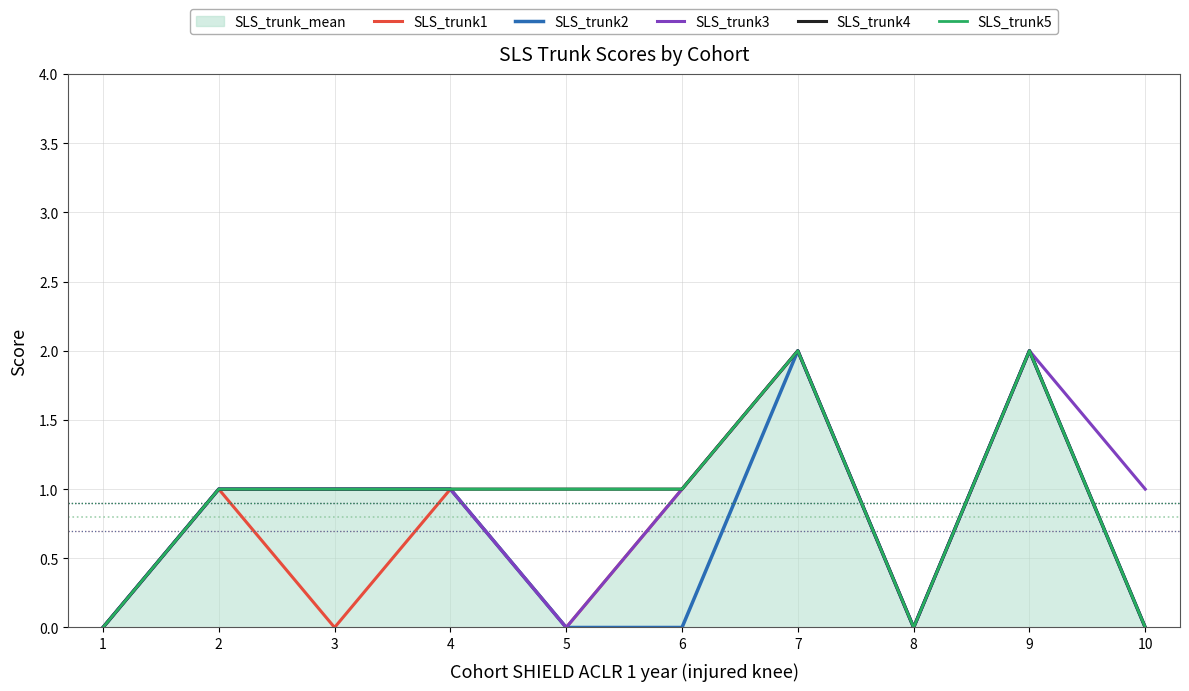

Is it true that SLS_trunk3 equals 3 at 7?

False